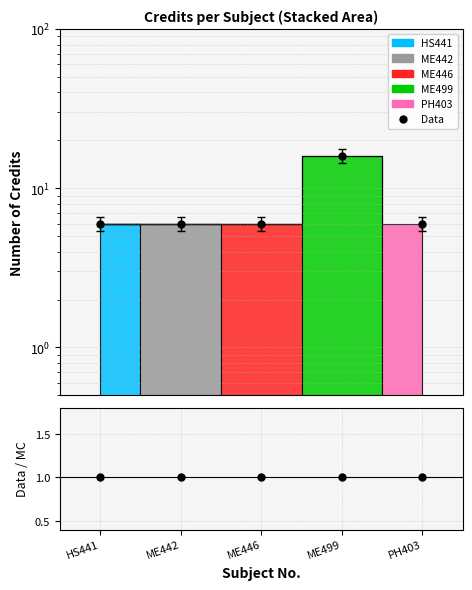

What is the maximum value for Data?

16